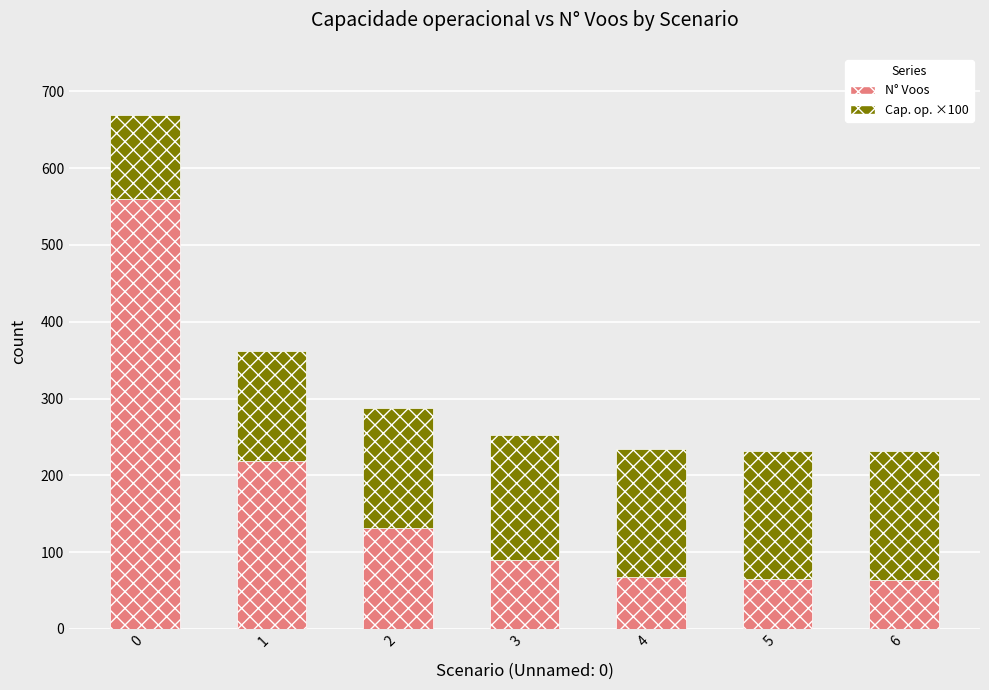

What is the total value across all series at 3?

252.7